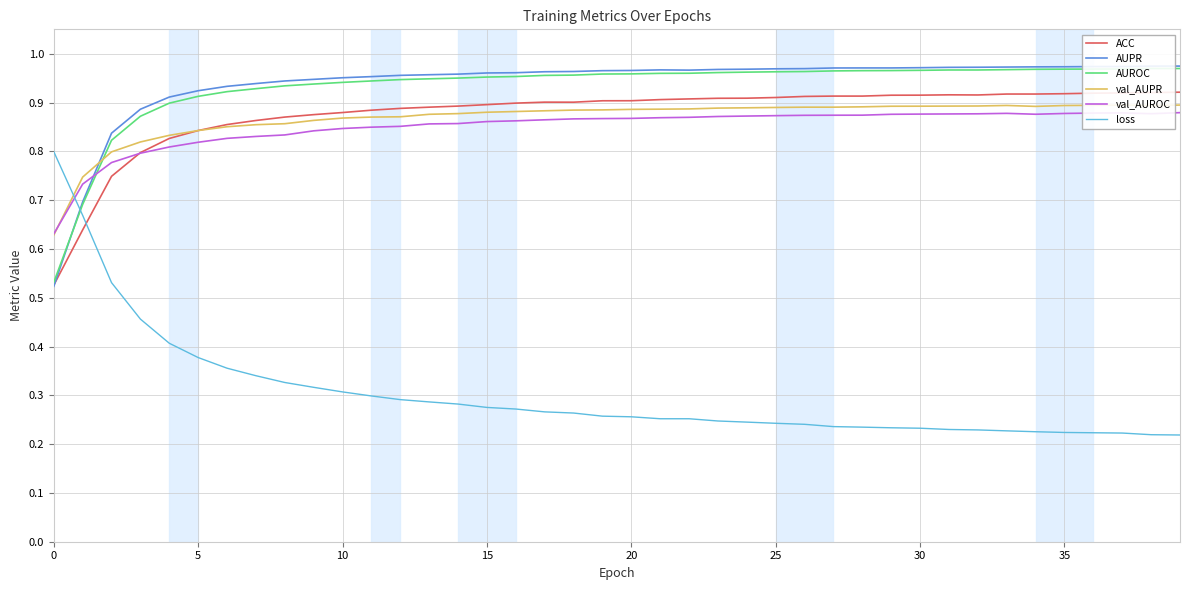

In val_AUPR, how many points are higher than both neighbors (excluding endpoints)?

2